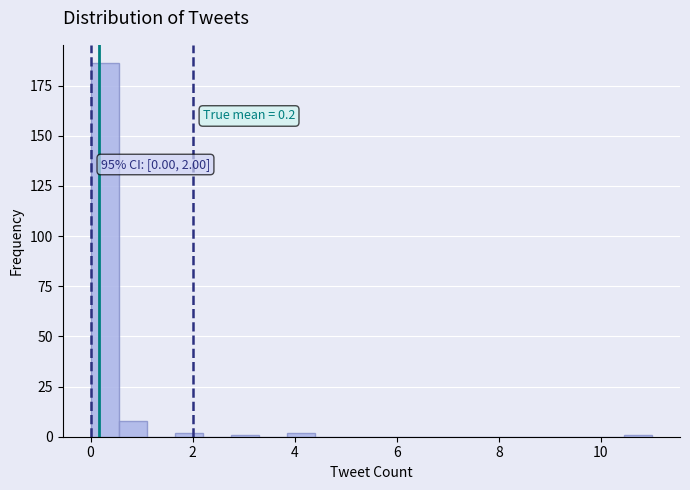

Read against the x-axis, roughly where is the centre of the tallest bar?

0.2